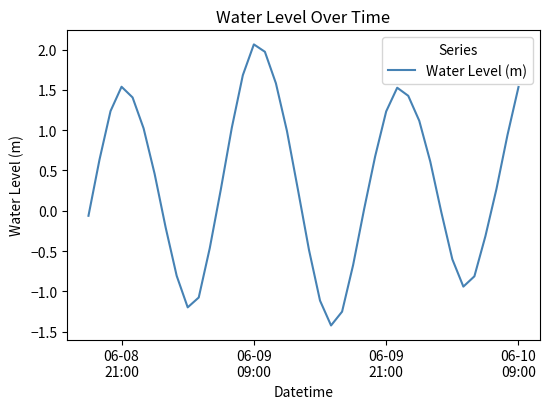

What is the minimum value shown in the chart?

-1.4